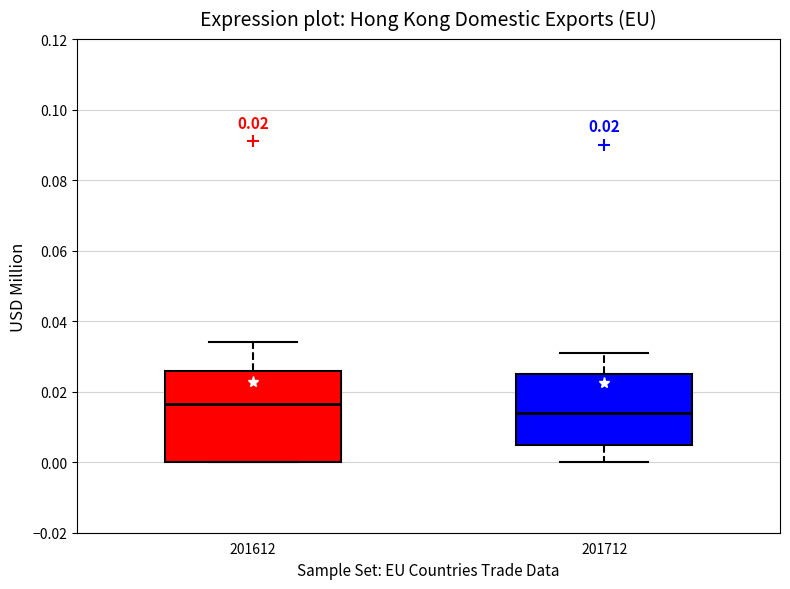

Comparing the boxes themselves (not the whiskers), which one is the tallest?

201612